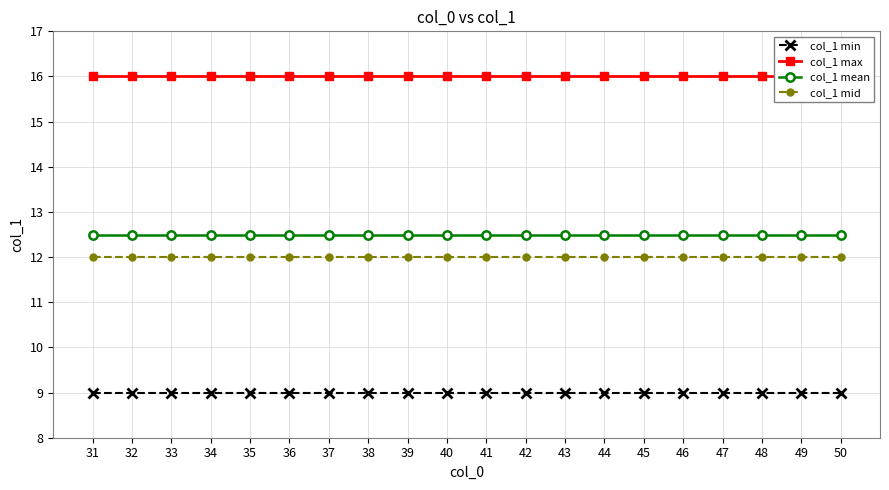

What are all the series names shown in the legend?

col_1 min, col_1 max, col_1 mean, col_1 mid